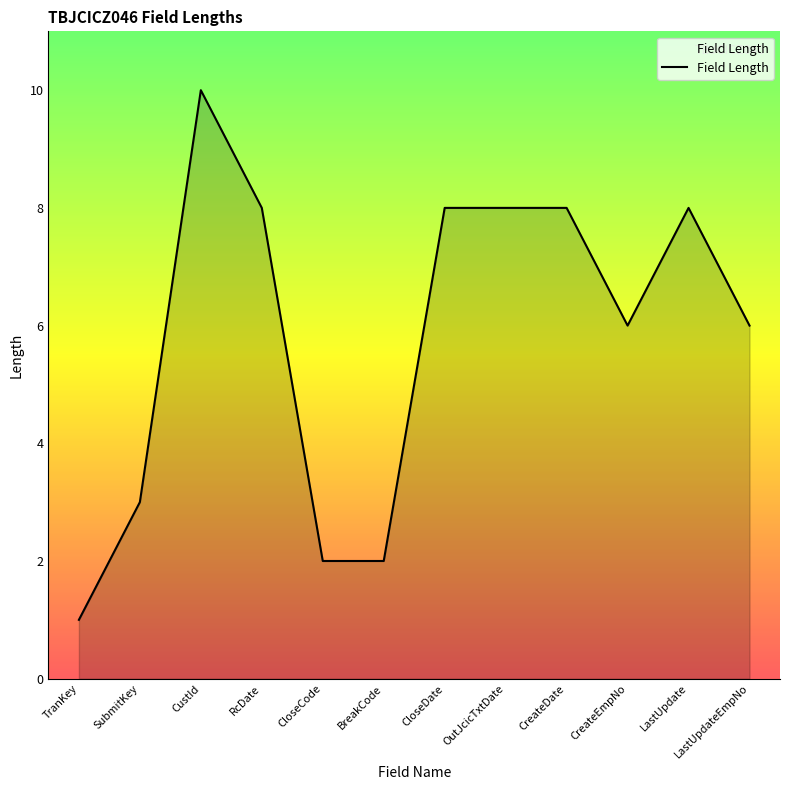

Where does the data first go above 8?

CustId